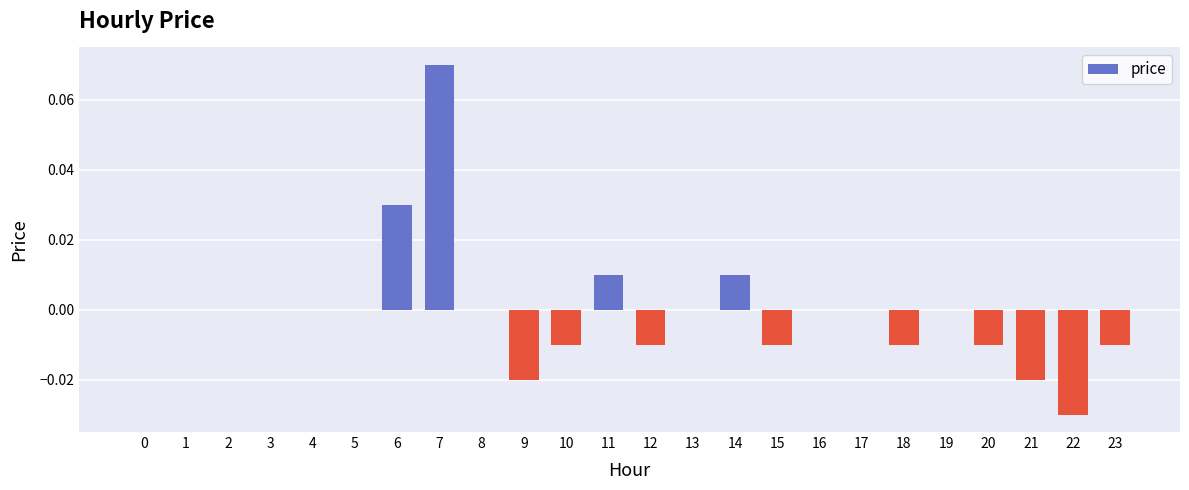

The value at 19 is 0.1. True or false?

False